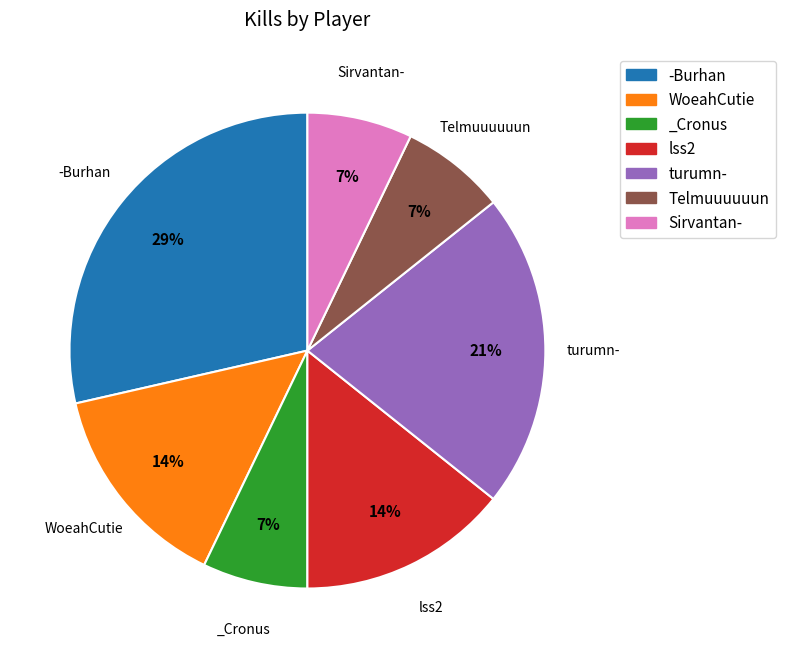

To the nearest percent, what is the combined percentage of _Cronus and -Burhan?

36%